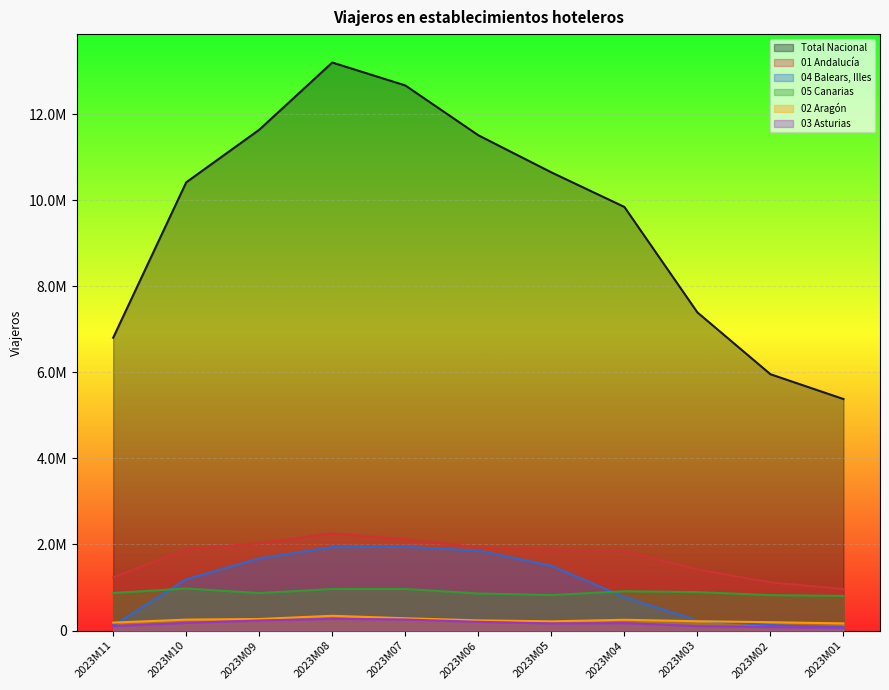

What is the value of the 02 Aragón point at the 4th from the left?

343606